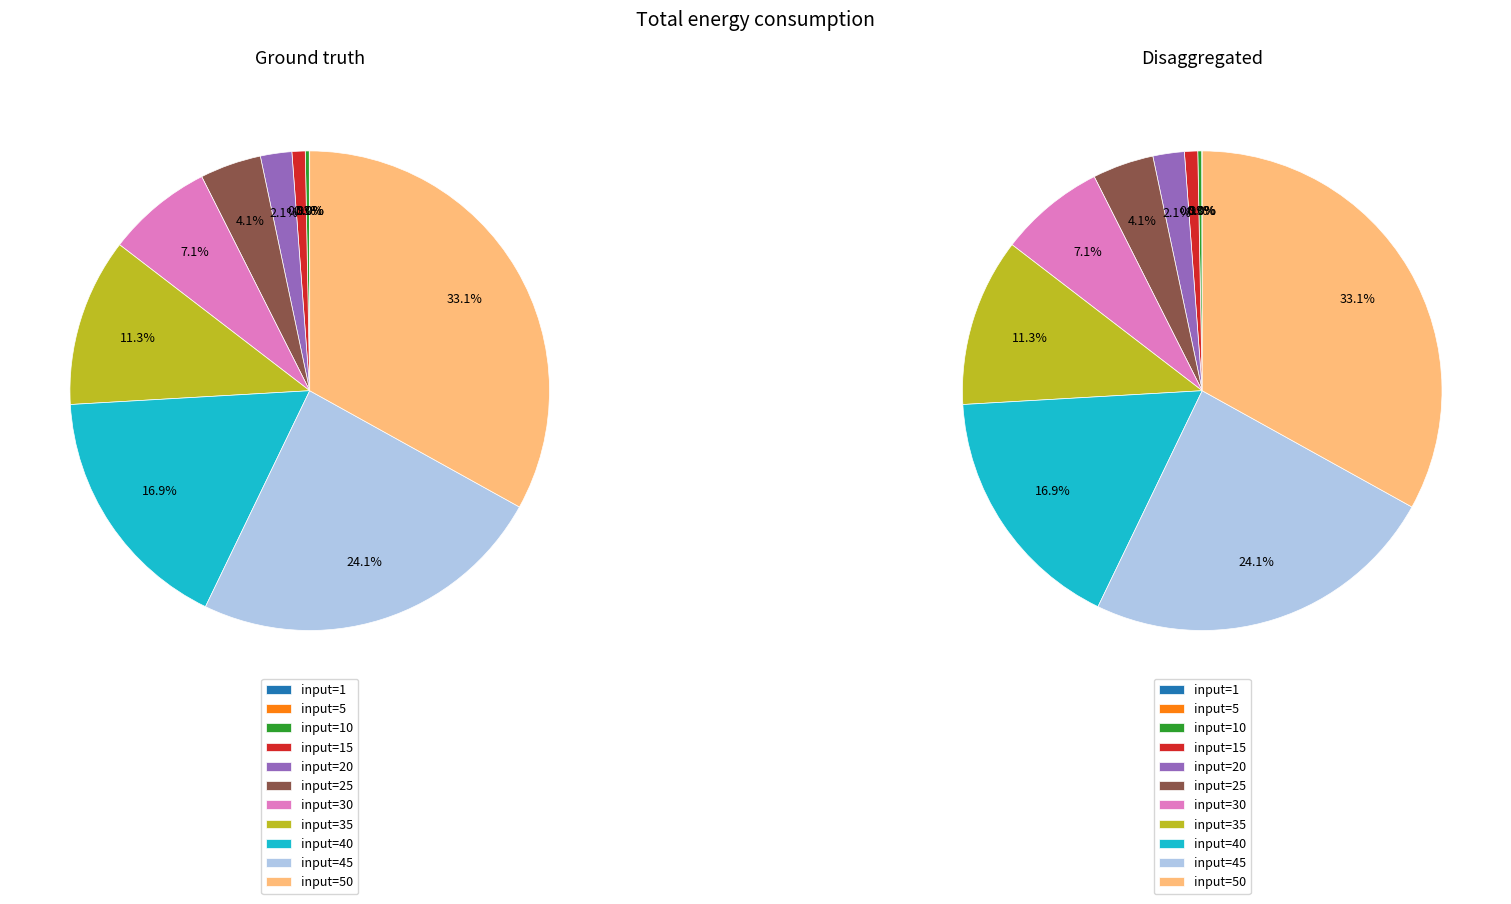

The 40 slice represents 17% of the pie. True or false?

True